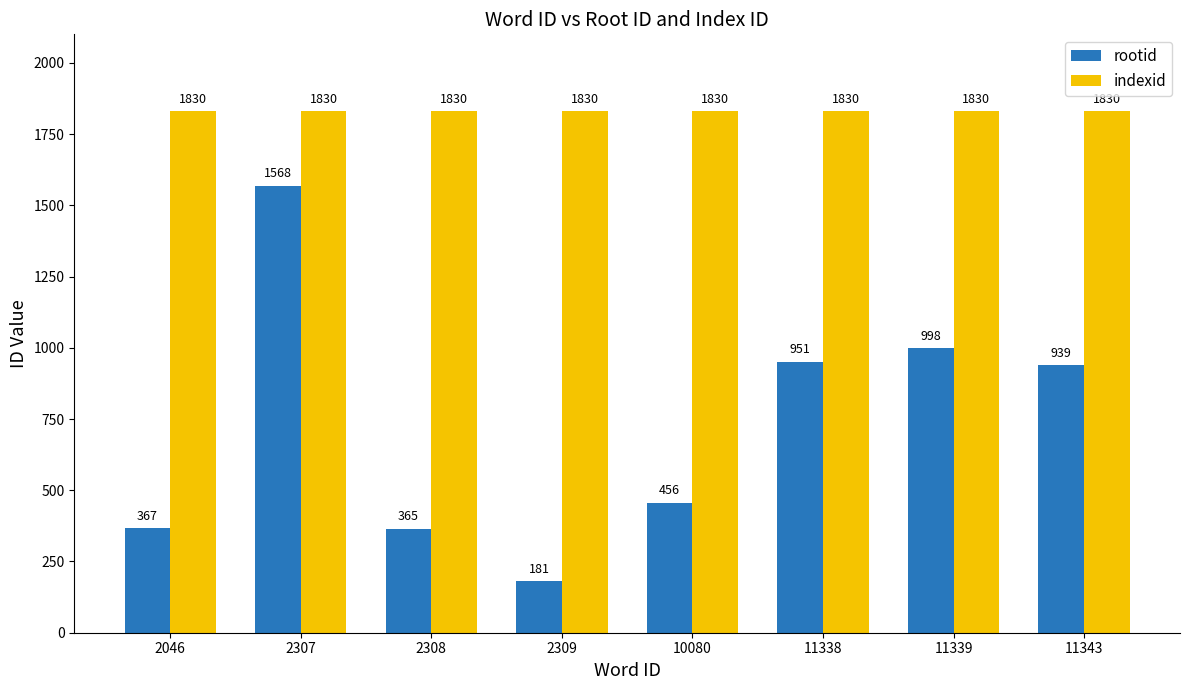

The value of rootid at 11343 is 330. True or false?

False